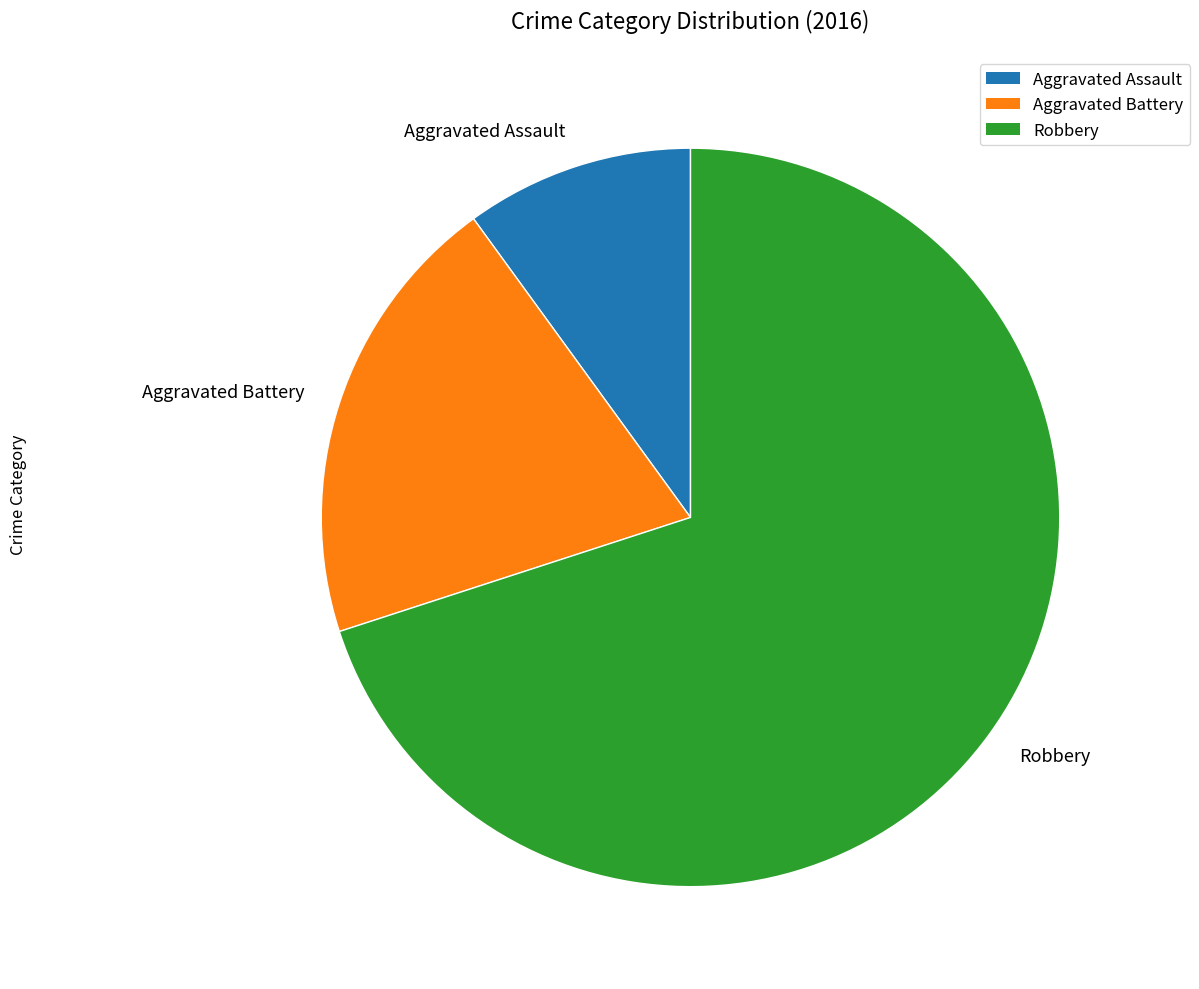

Count the number of slices in the pie.

3